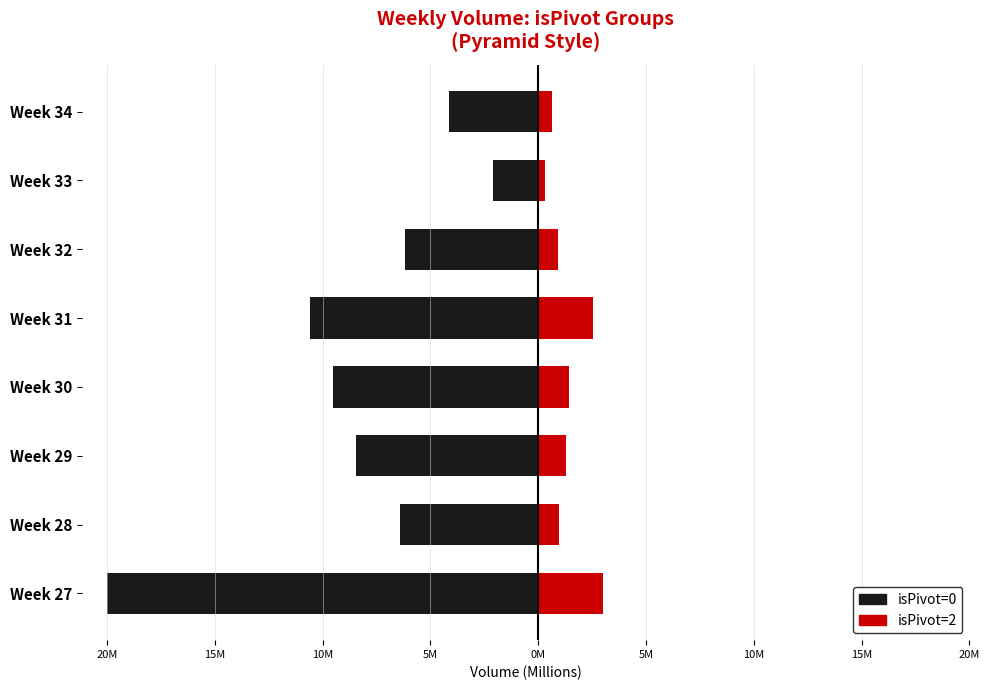

What are all the series names shown in the legend?

isPivot=0, isPivot=2